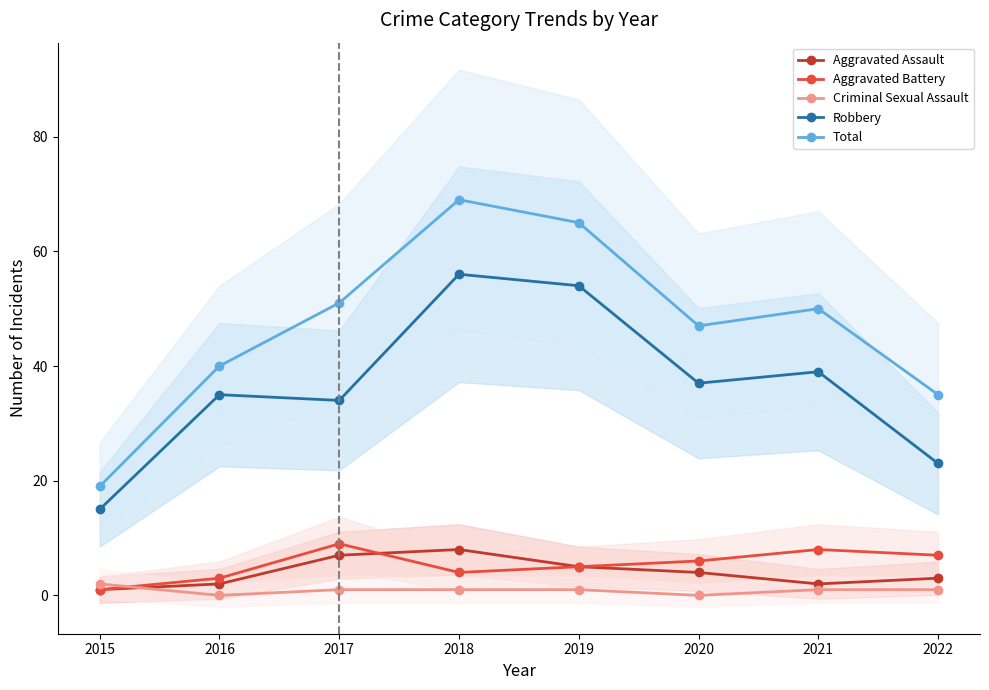

Reading right to left, what are all the values shown in this chart?

Aggravated Assault: 2022=3	2021=2	2020=4	2019=5	2018=8	2017=7	2016=2	2015=1
Aggravated Battery: 2022=7	2021=8	2020=6	2019=5	2018=4	2017=9	2016=3	2015=1
Criminal Sexual Assault: 2022=1	2021=1	2020=0	2019=1	2018=1	2017=1	2016=0	2015=2
Robbery: 2022=23	2021=39	2020=37	2019=54	2018=56	2017=34	2016=35	2015=15
Total: 2022=35	2021=50	2020=47	2019=65	2018=69	2017=51	2016=40	2015=19